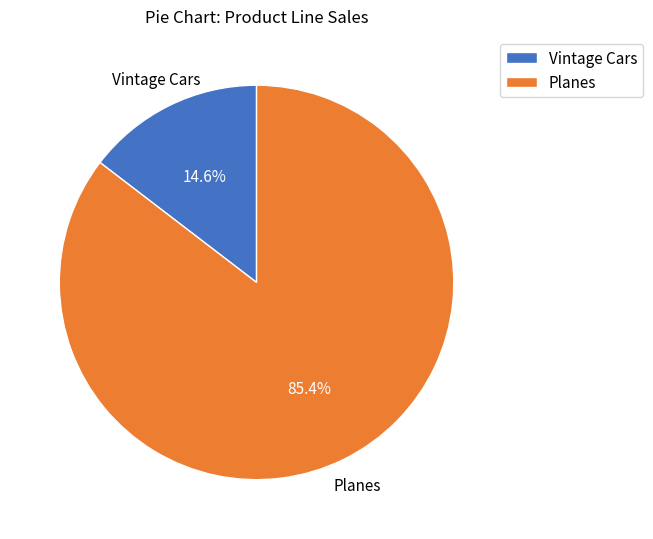

Count the number of slices in the pie.

2